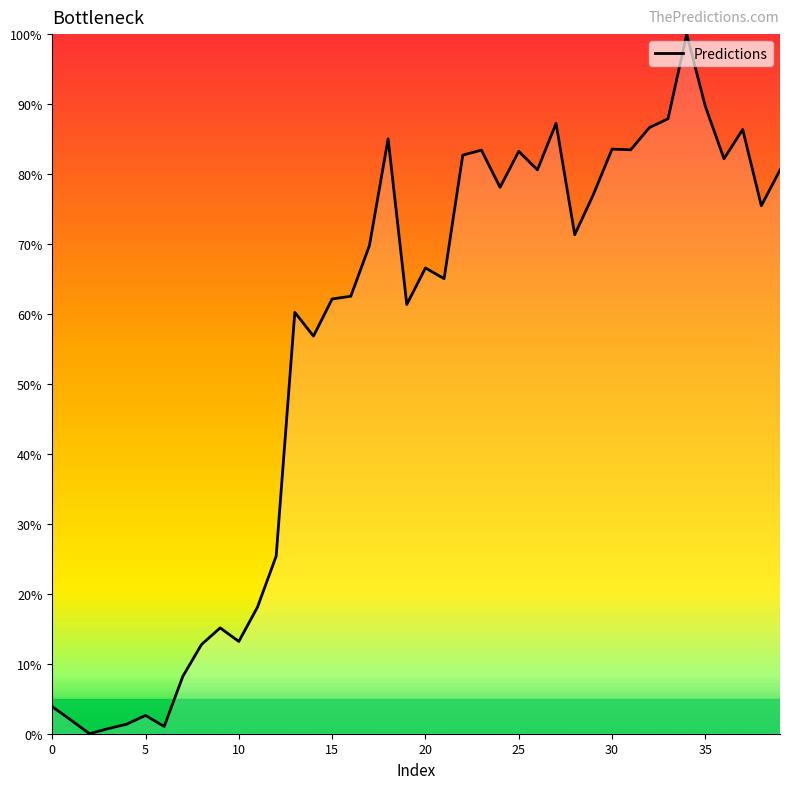

What is the difference between the maximum and minimum values?

100.0